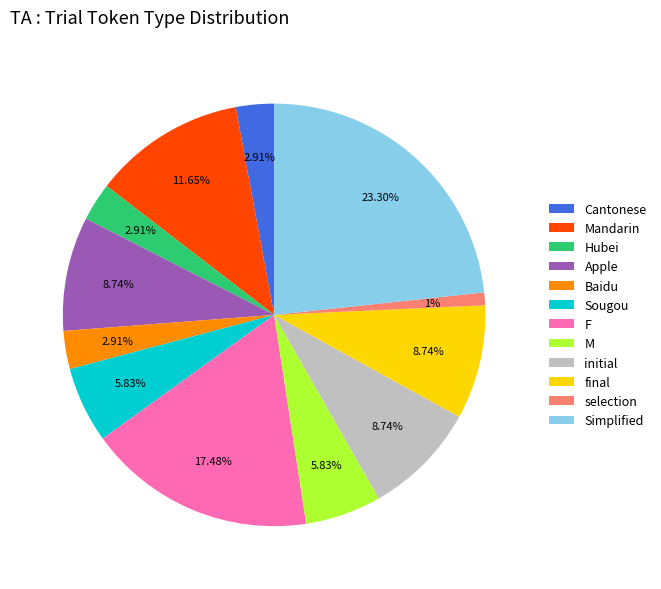

What percentage is NOT represented by Apple?

91.3%